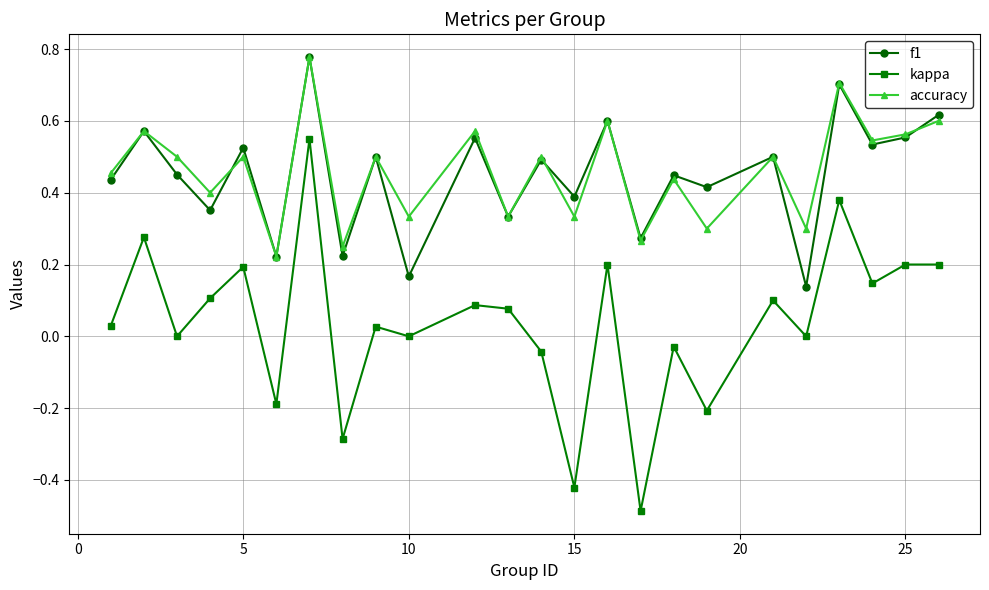

Which series ends up on top after the final intersection of f1 and accuracy?

f1